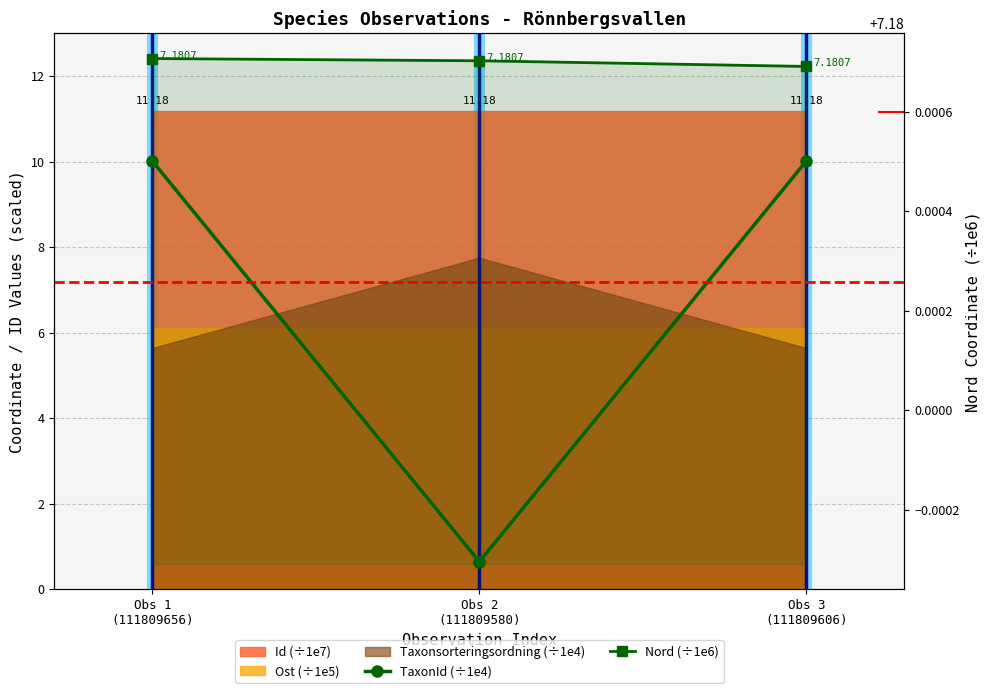

What is the value of the Nord (÷1e6) point at the 1st from the left?

7.2